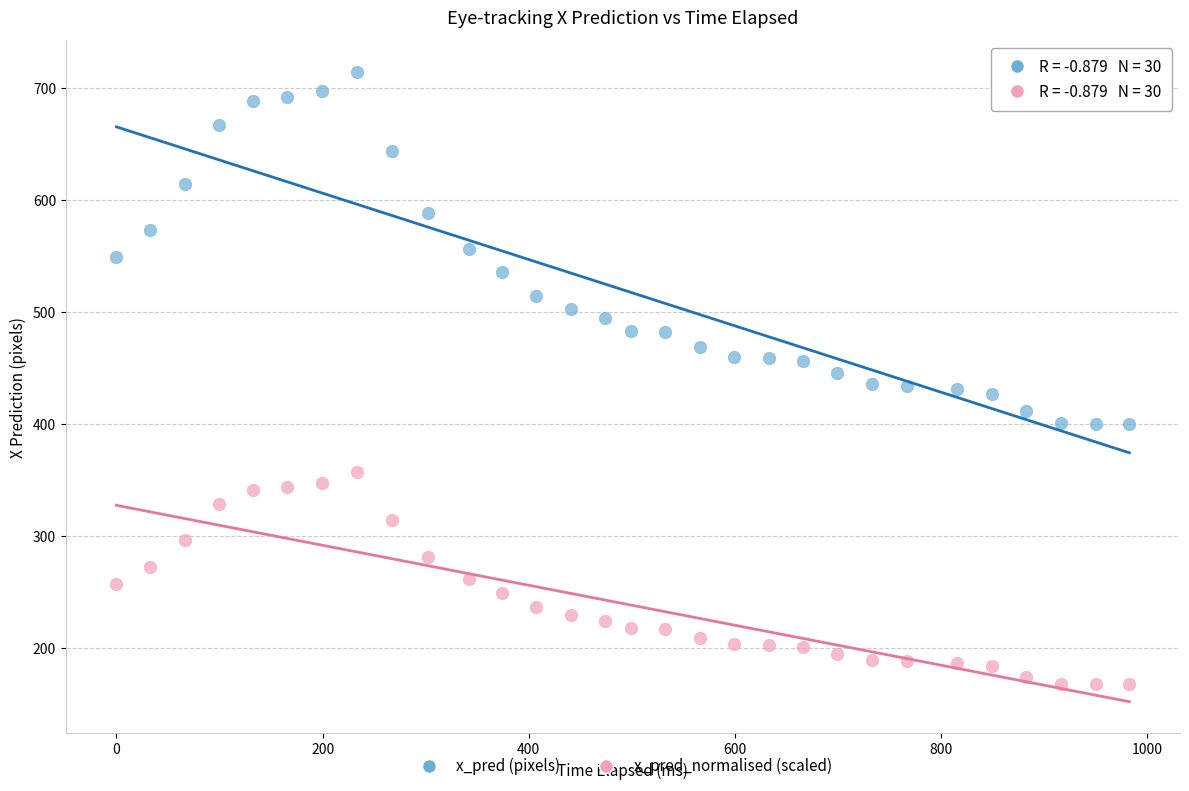

What is the X range (max minus min) for the scatter plot?

982.6